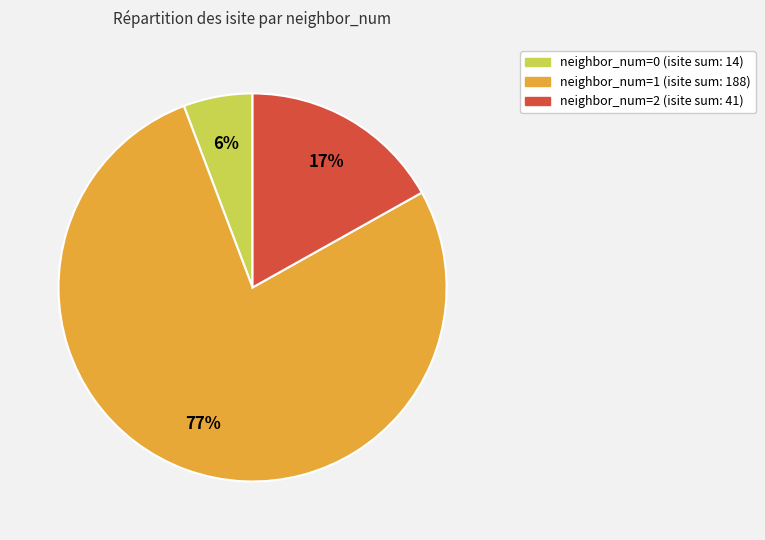

Is there any slice that represents more than half of the pie?

Yes